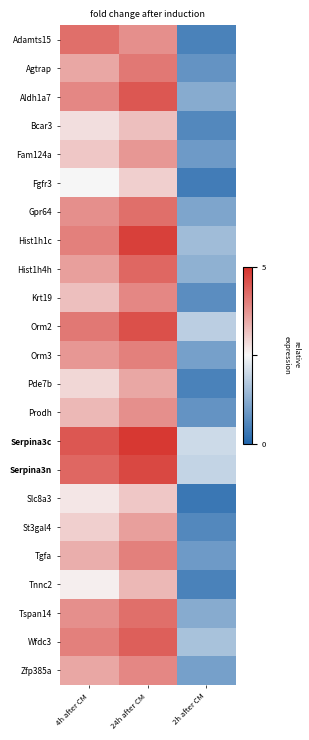

At which category is the sum across all series the highest?

24h after CM